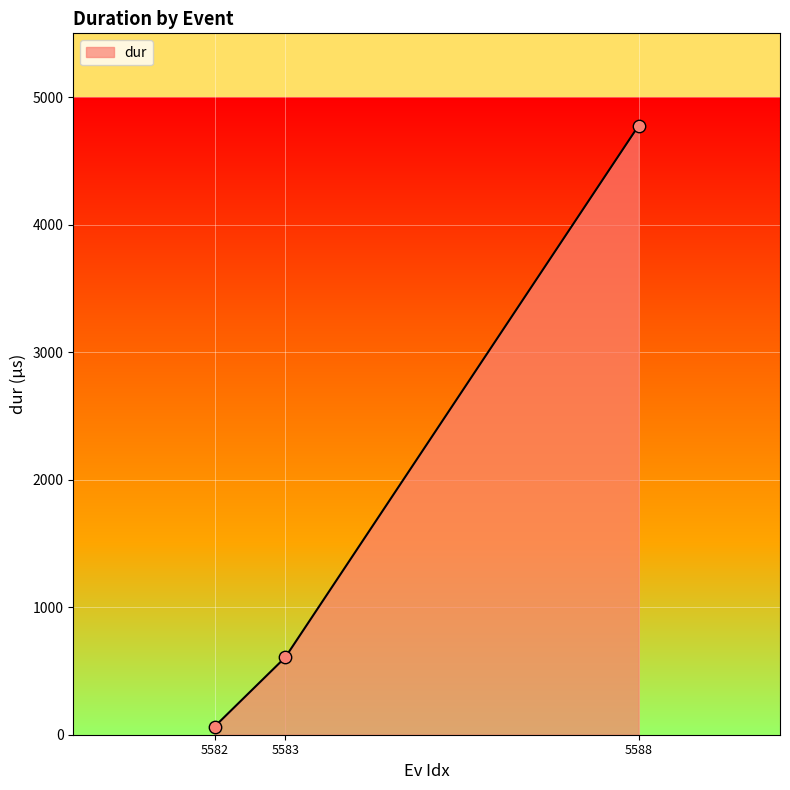

Which has a higher value, 5583 or 5588?

5588